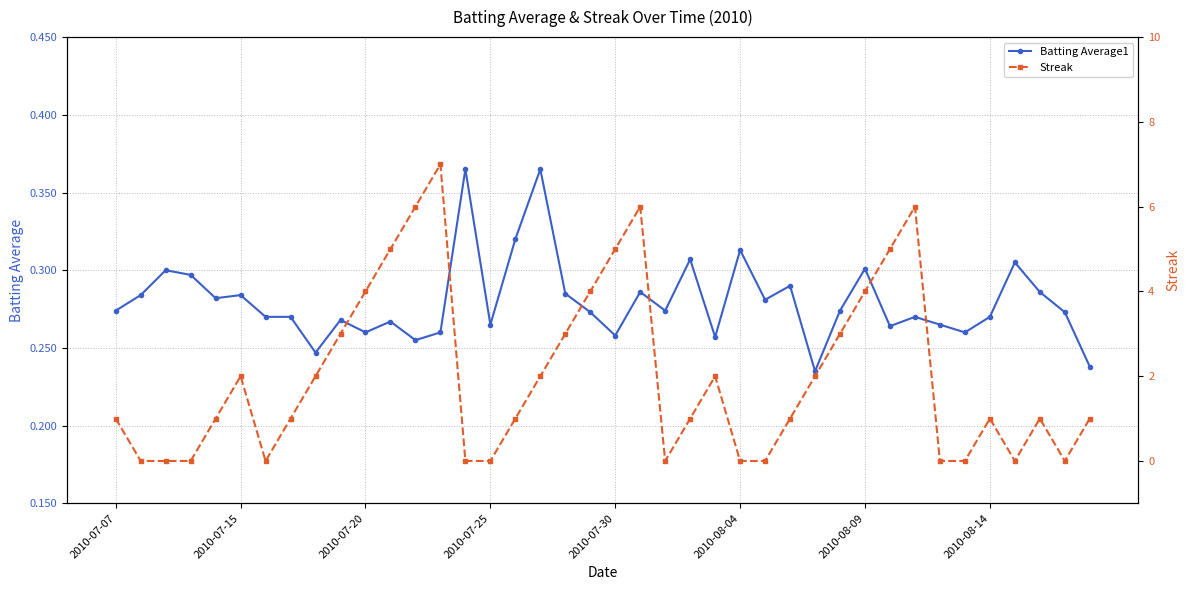

True or false: Batting Average1 has more than 1 points higher than both neighbors.

True